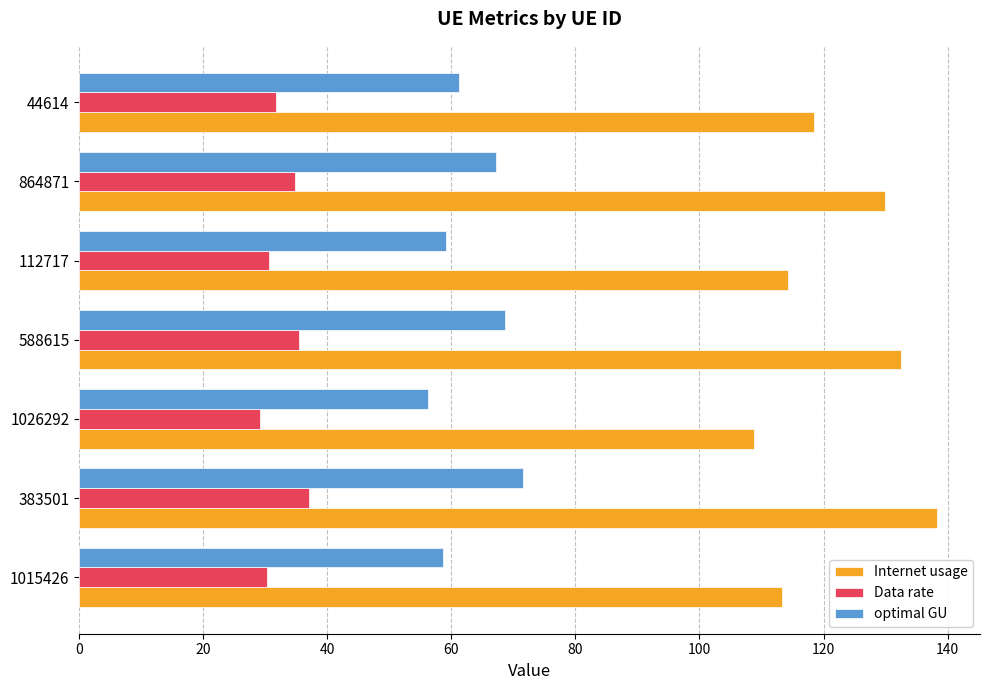

True or false: optimal GU has a value of 59.1 at 112717.

True